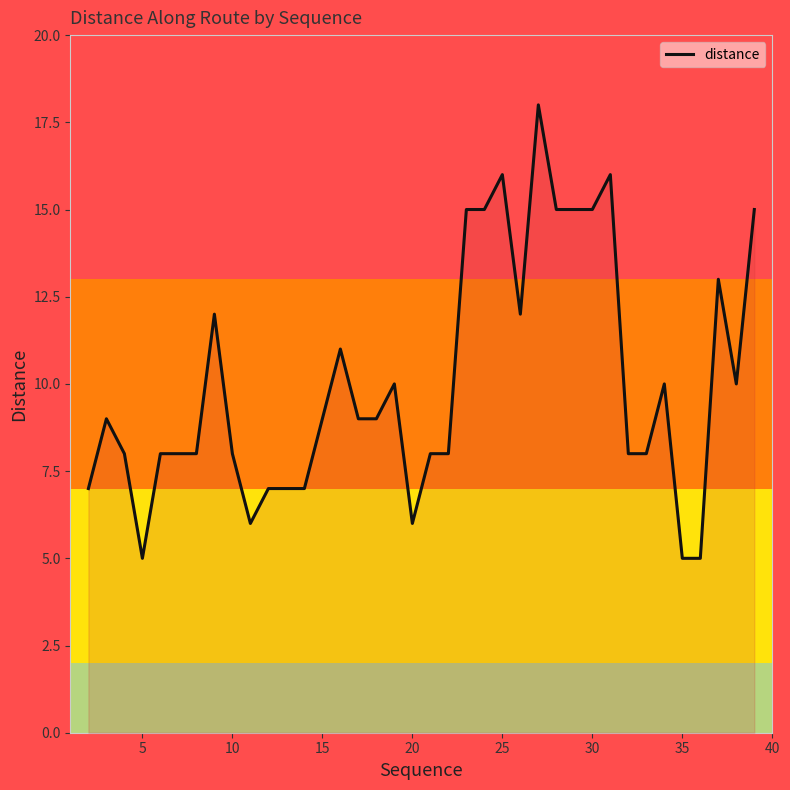

What is the smallest value displayed?

5